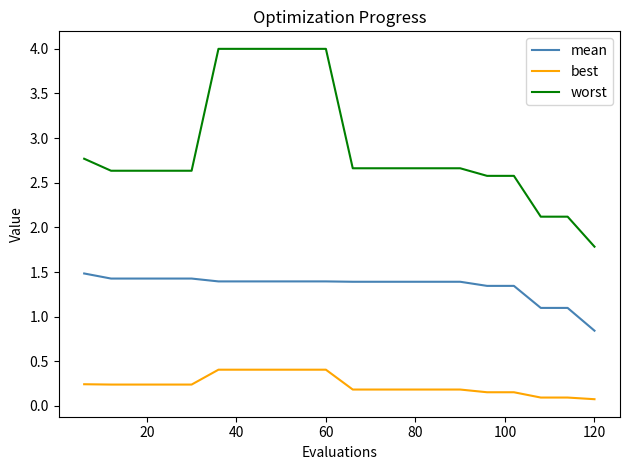

Rank the series by their average value, from lowest to highest.

best, mean, worst